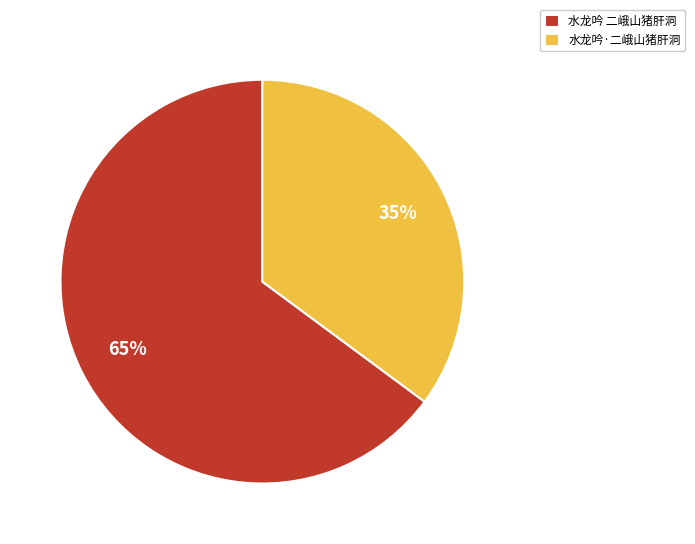

Rank the categories by value from highest to lowest.

水龙吟 二峨山猪肝洞, 水龙吟·二峨山猪肝洞